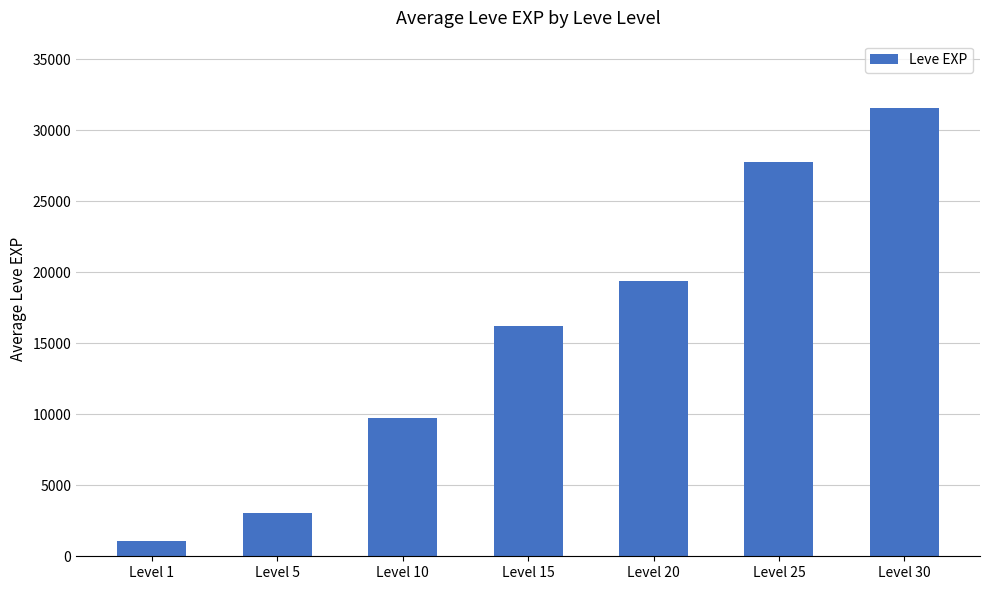

Approximately how many times larger is the value at Level 1 compared to Level 15?

0.1